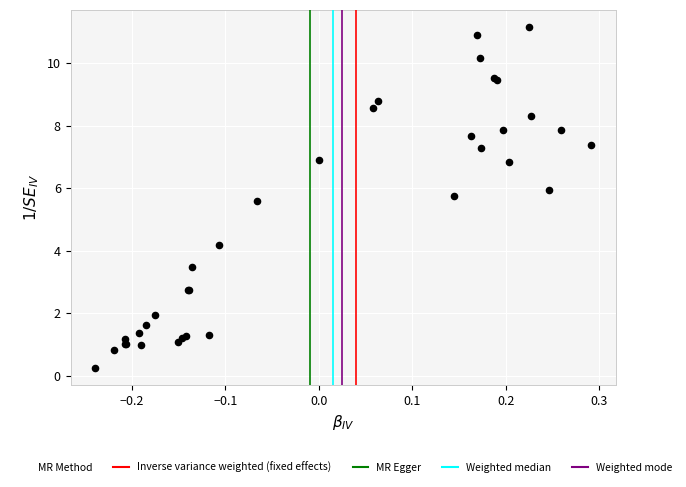

What Y value in the scatter plot is closest to 5?

5.6